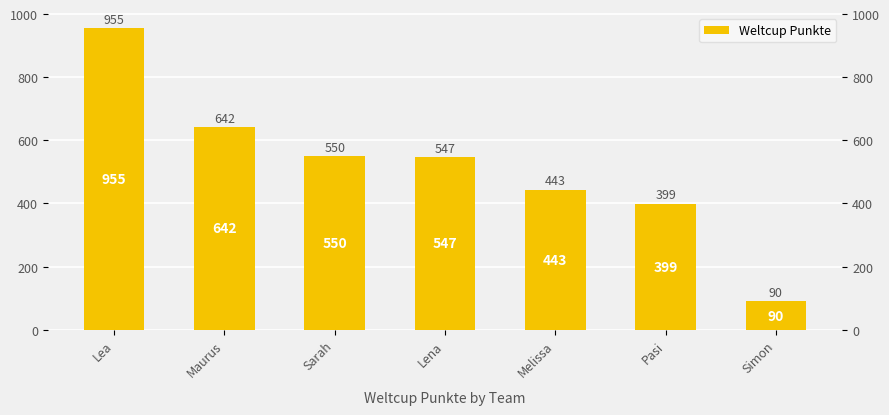

List the labels in order of value, largest first.

Lea, Maurus, Sarah, Lena, Melissa, Pasi, Simon